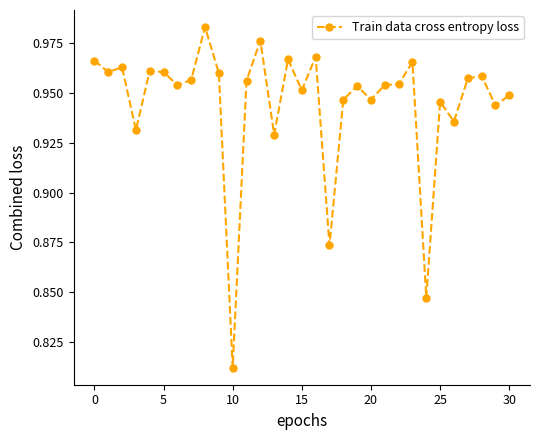

True or false: the data has more than 2 interior local peaks.

True